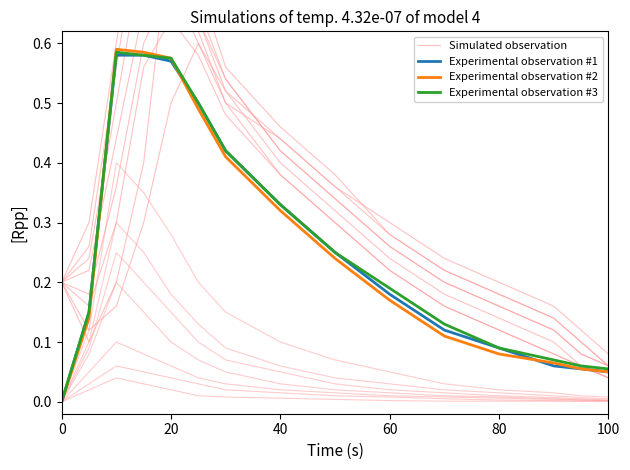

What is the total value across all series at 60?

2.5